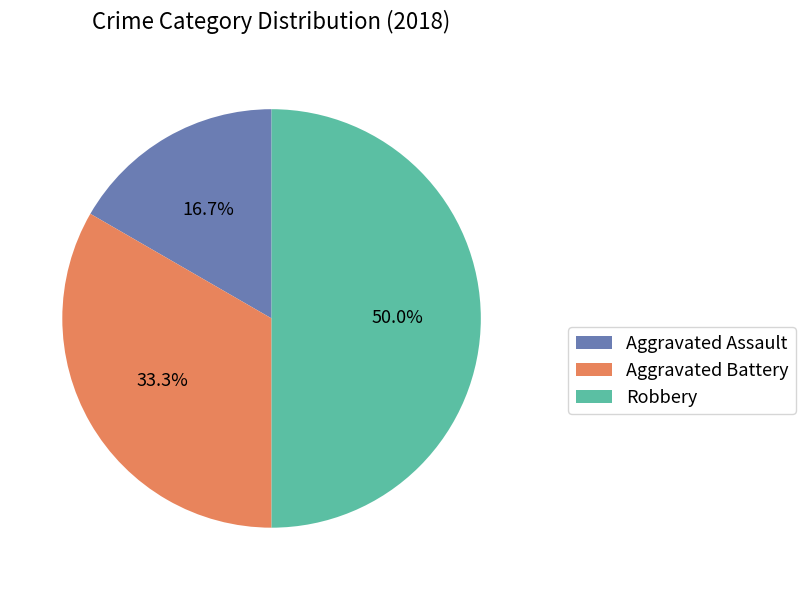

True or false: Robbery accounts for 65% of the total.

False